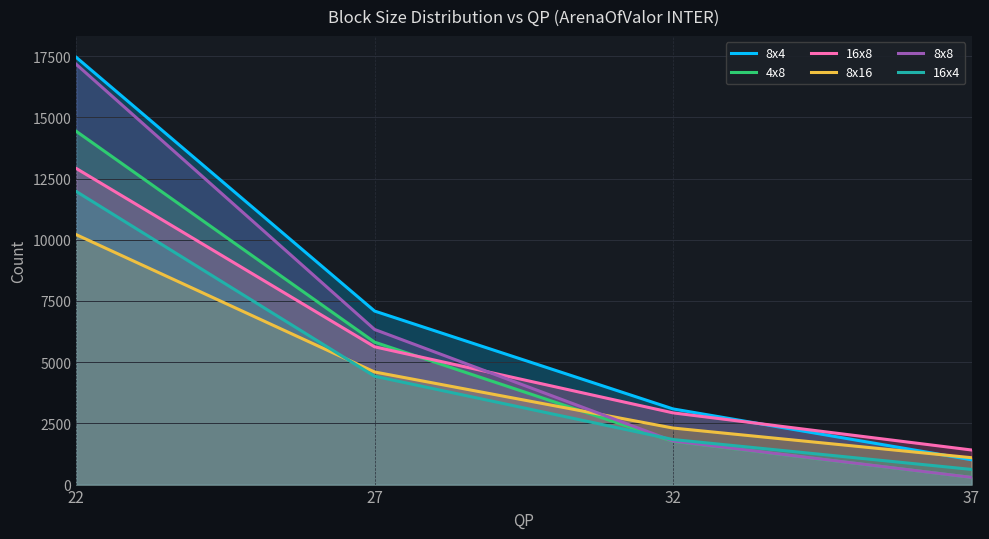

True or false: 8x8 has a value of 30408 at 22.

False